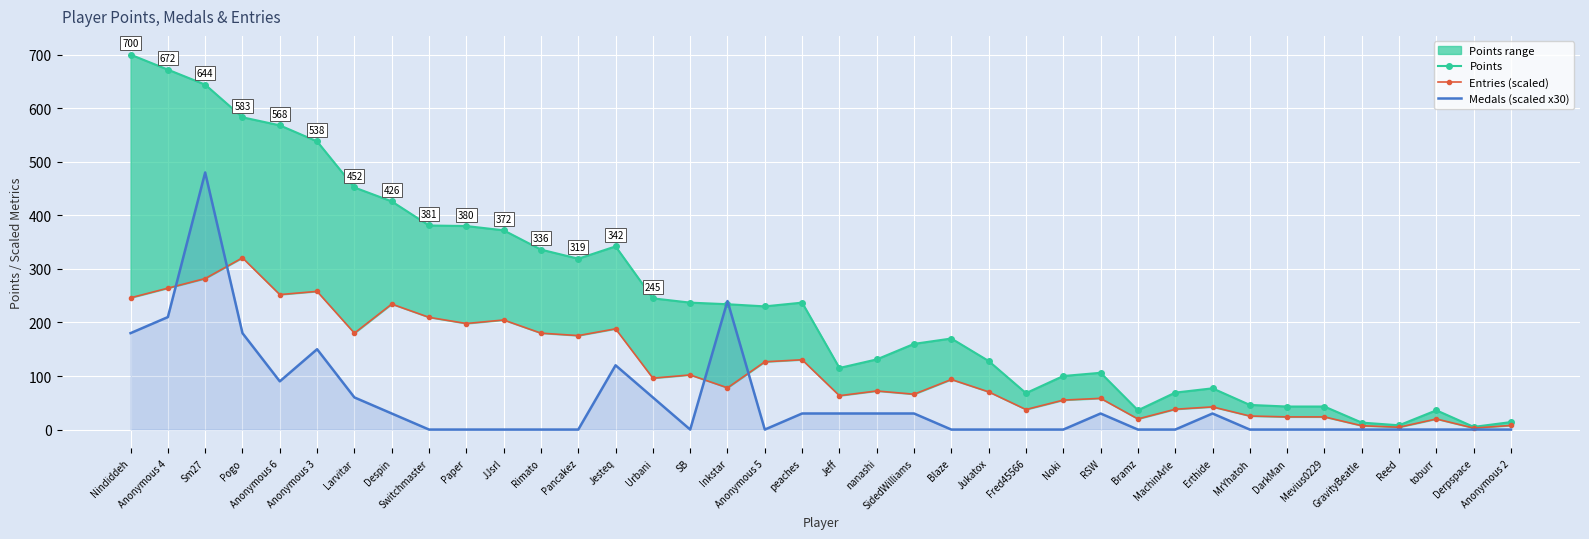

What is the value of the Entries (scaled) point at the 11th from the left?

204.6